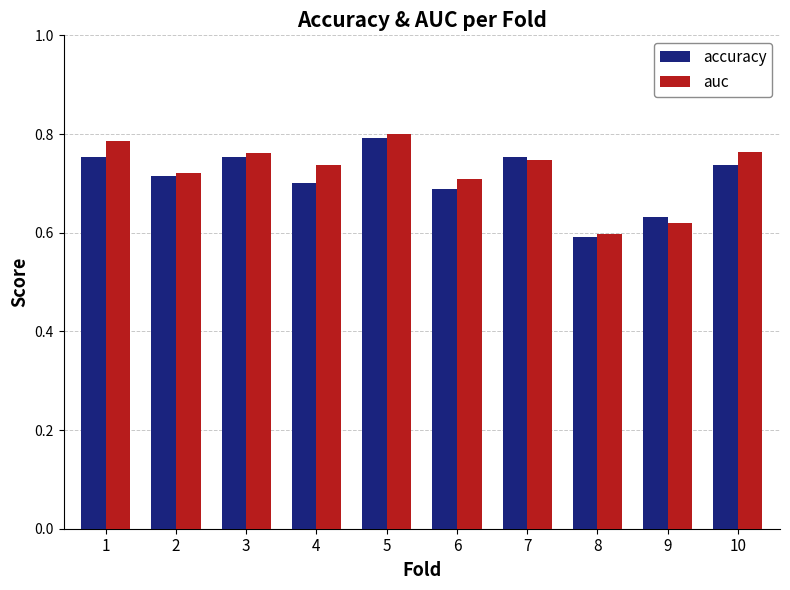

Which label corresponds to the smallest value in the chart?

8